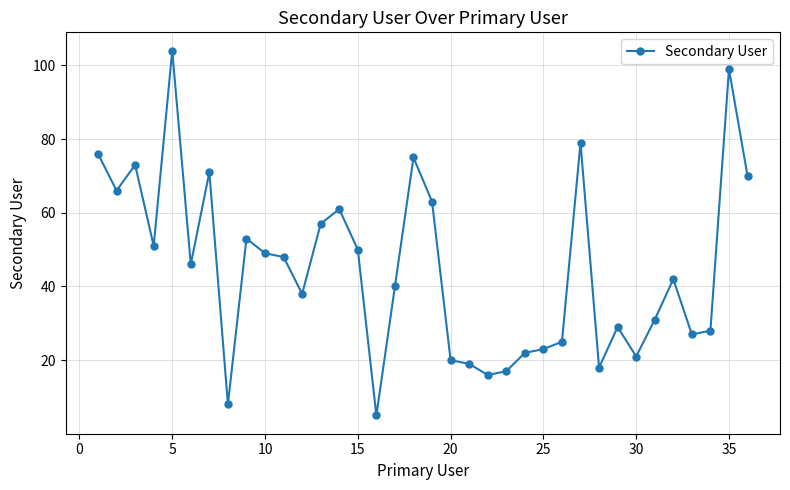

What is the value of the 10th point from the left?

49